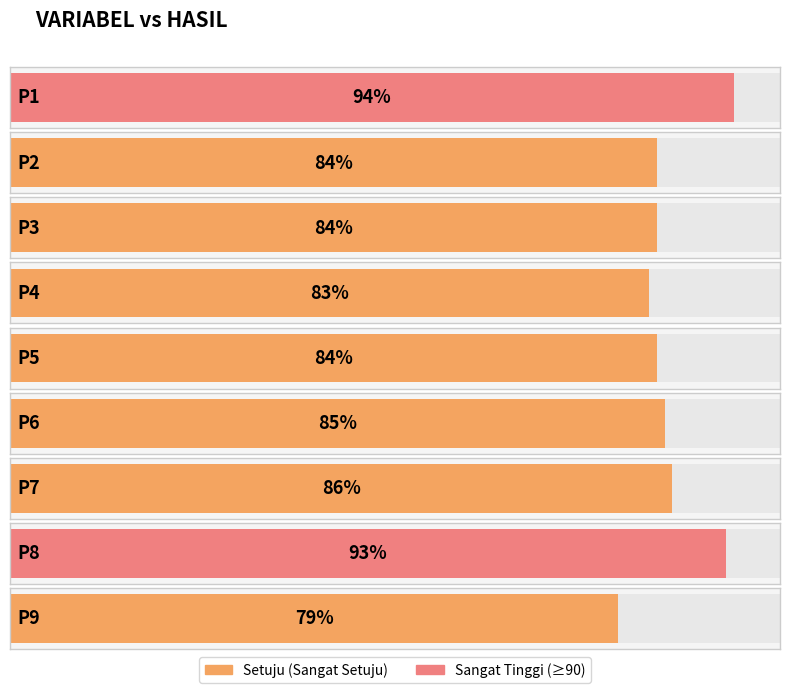

What is the difference between the maximum and minimum values?

15